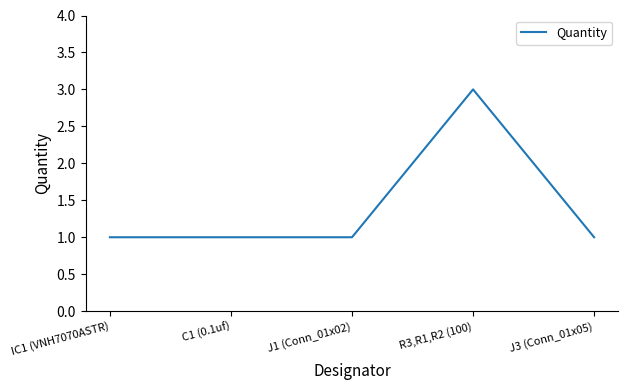

How many categories are shown in the chart?

5